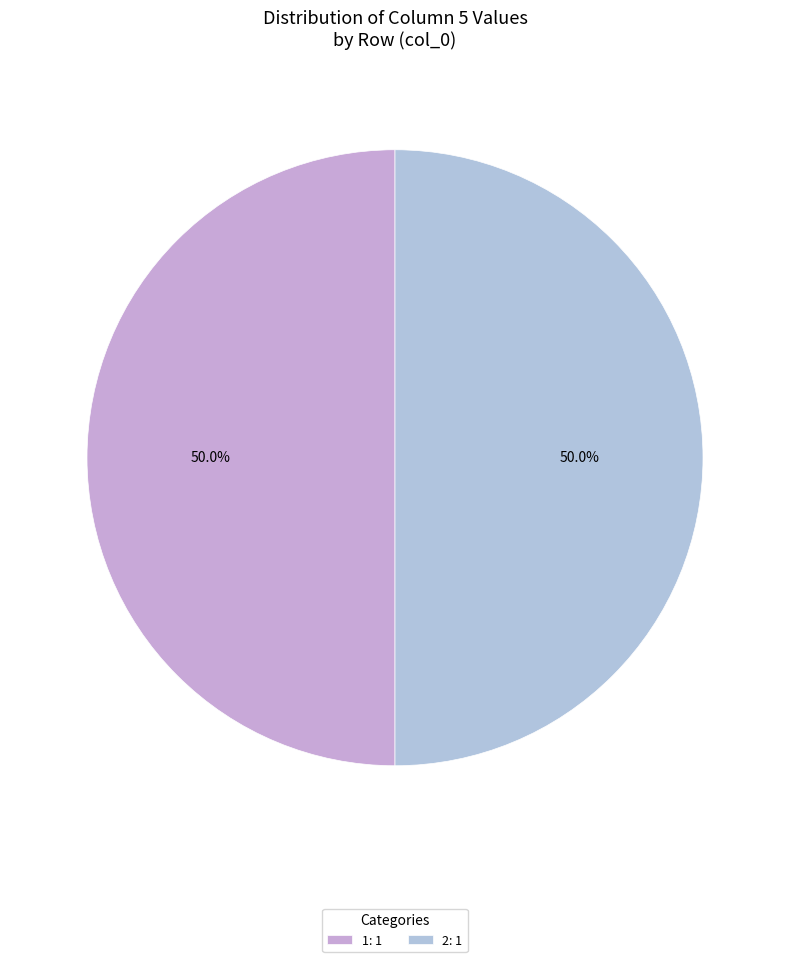

Count the number of slices in the pie.

2